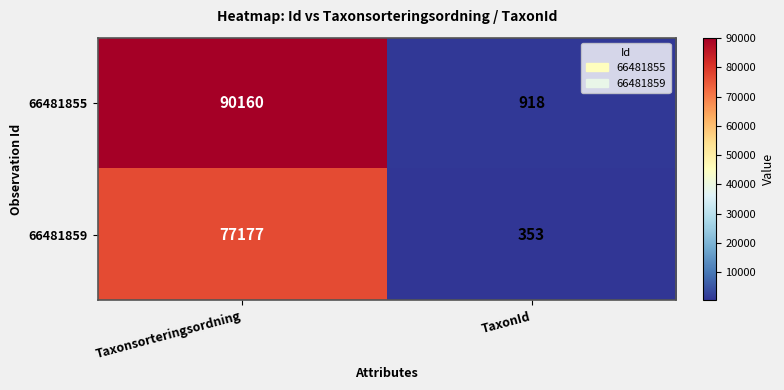

What is the approximate value of 66481859 at TaxonId, to the nearest 10?

350